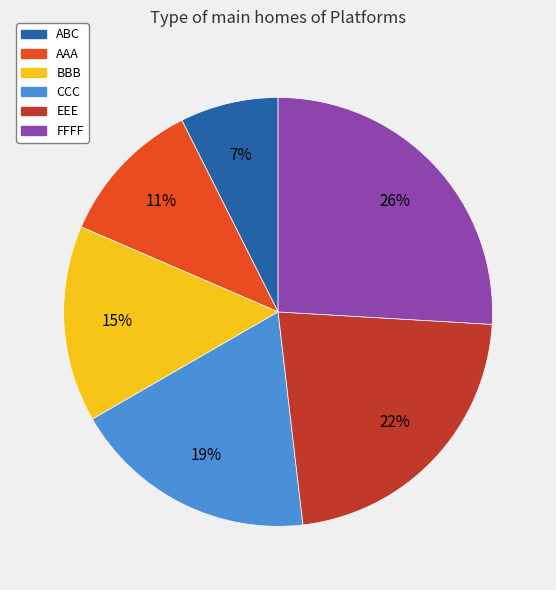

What percentage is the EEE slice, to the nearest percent?

22%